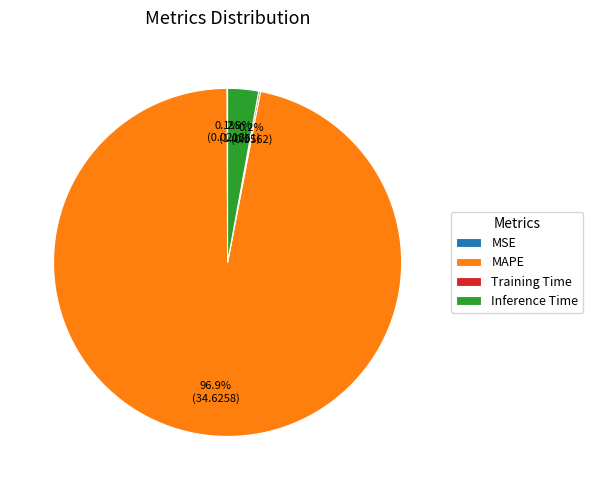

Is there any slice that represents more than half of the pie?

Yes